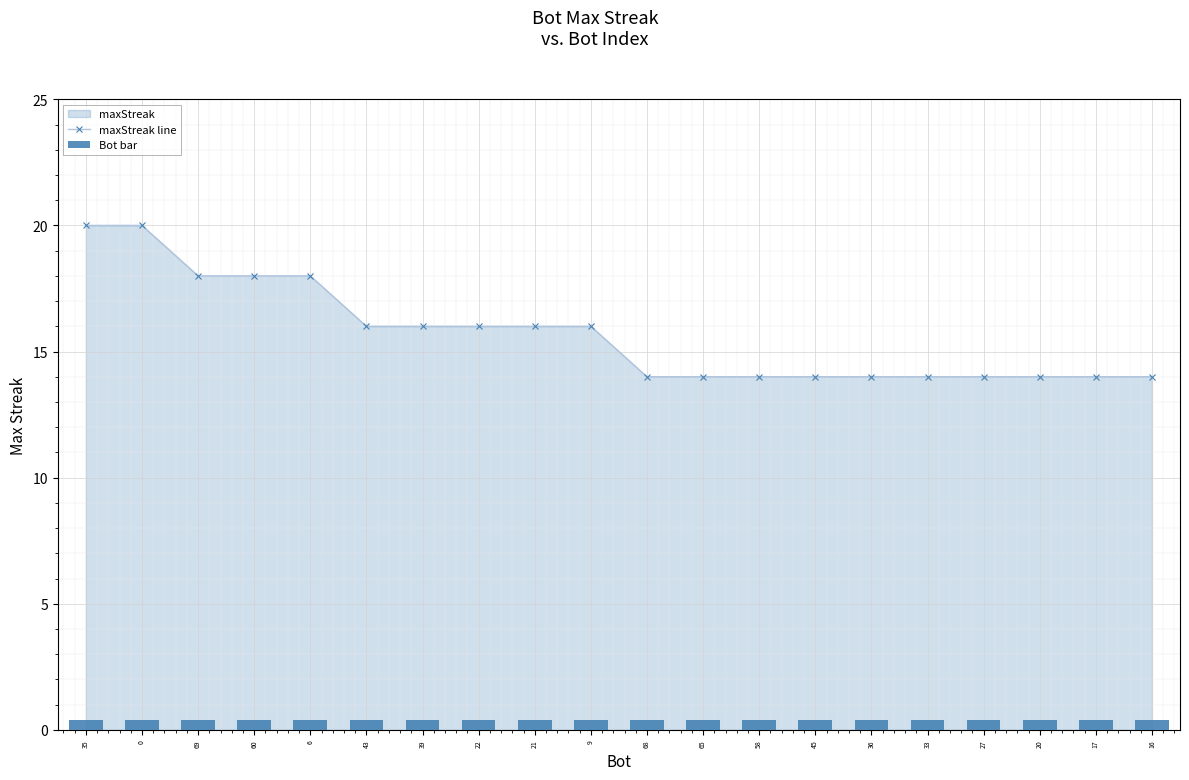

List the series in order of their peak value, lowest first.

Bot bar, maxStreak line